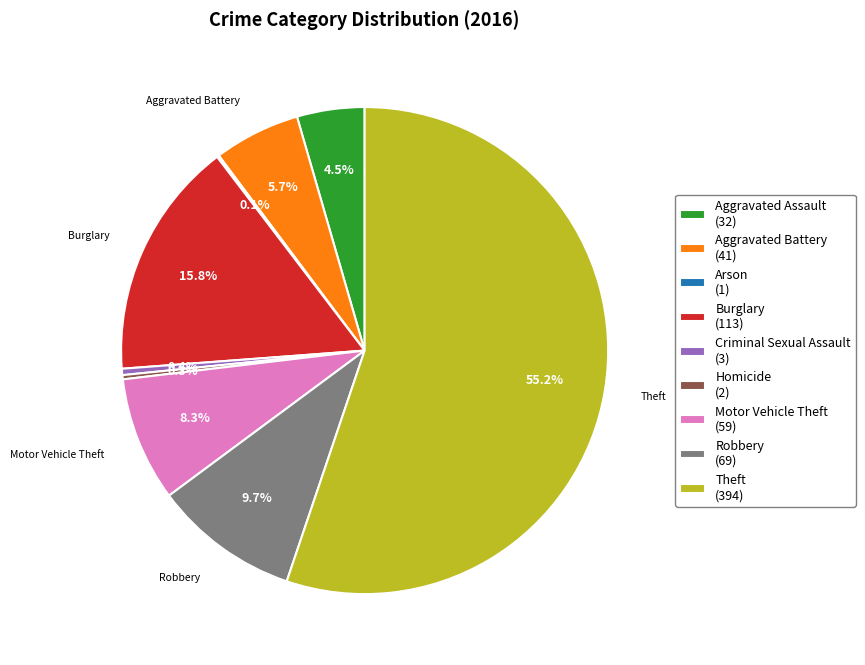

What portion of the pie excludes Homicide?

99.7%